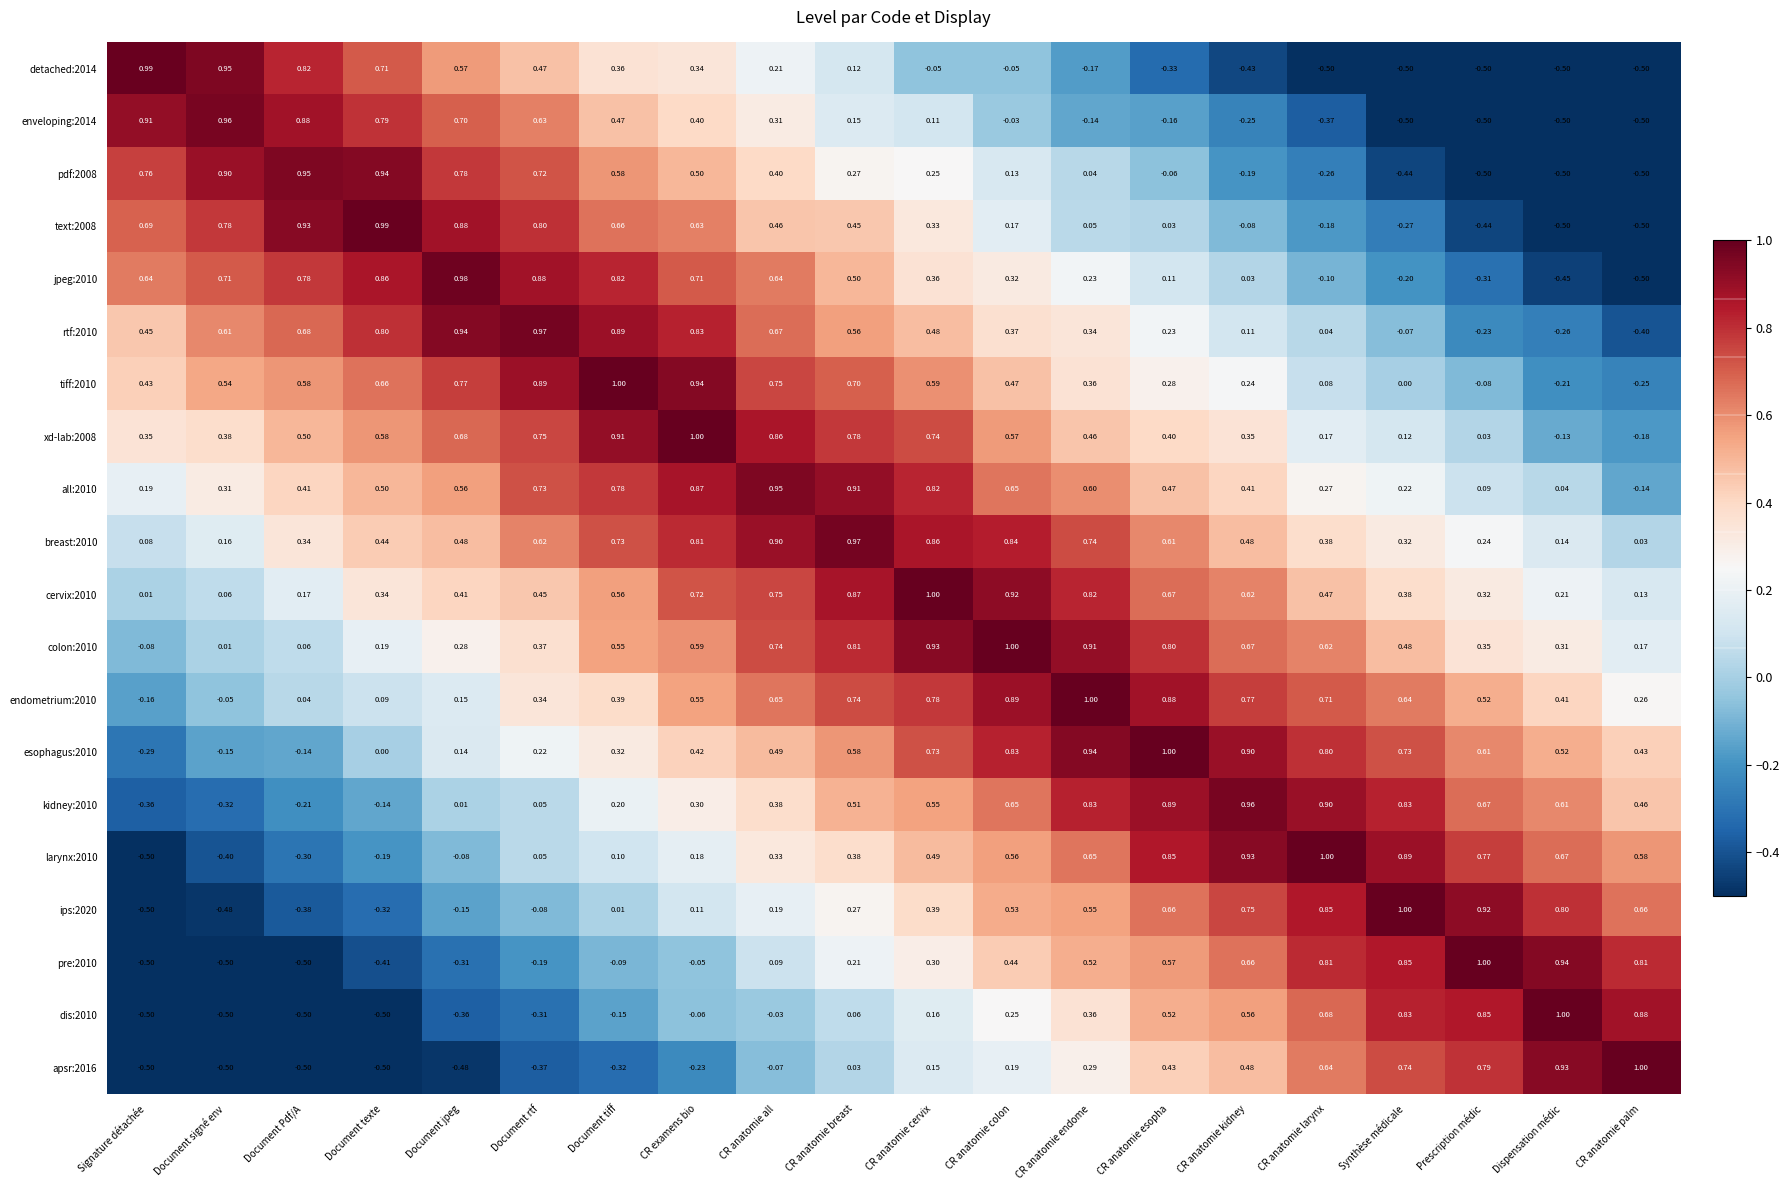

At which label is endometrium:2010 closest to 0?

Document Pdf/A